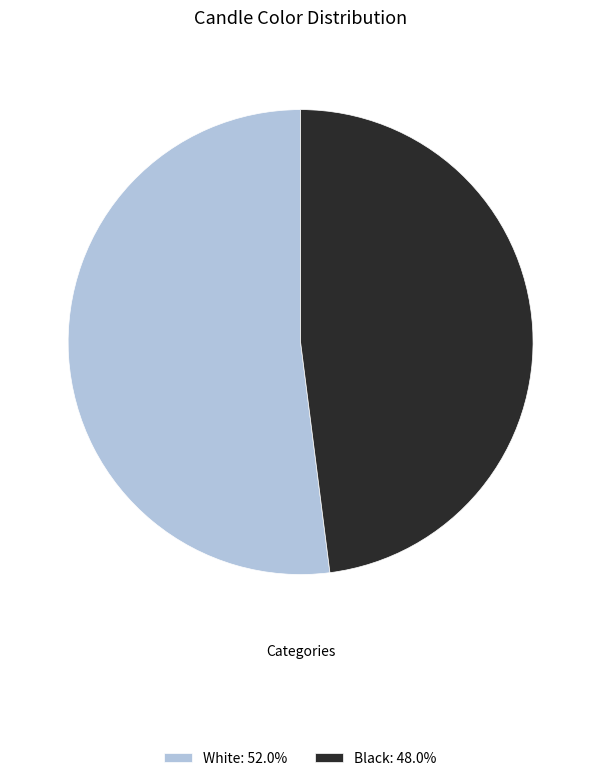

Rank the categories by value from lowest to highest.

Black, White